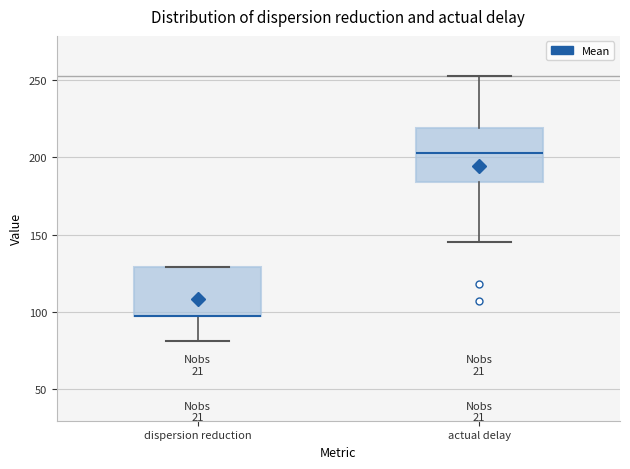

Reading left to right, read every box against the y-axis: the position of its median line, the range the box covers, and the ends of its whiskers. The values are not printed on the chart, so give them approximately, as read against the axis.

dispersion reduction: median 95 (drawn on the box's lower edge), box 95 to 130, whiskers 80 to 130
actual delay: median 205, box 185 to 220, whiskers 145 to 255